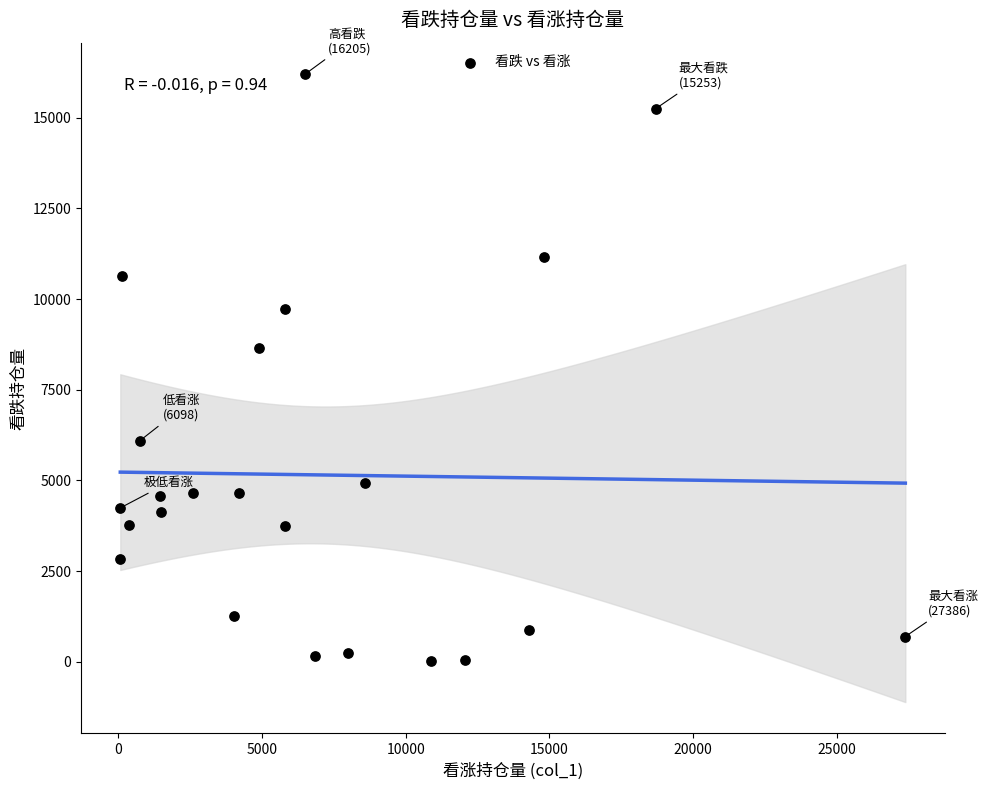

What is the range of X values (max minus min)?

27323